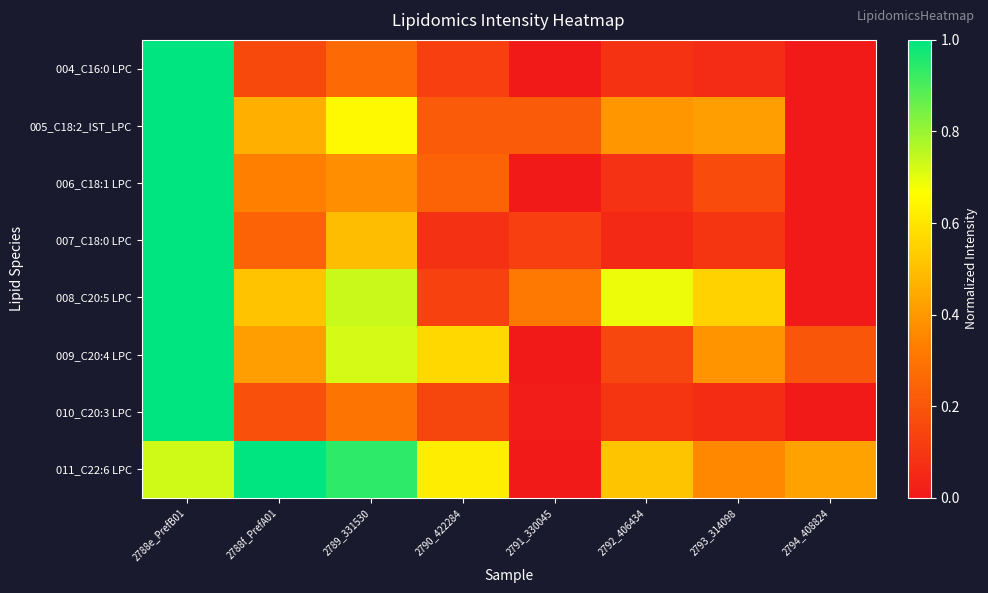

Between 2791_330045 and 2793_314098, which series saw the biggest shift?

009_C20:4 LPC